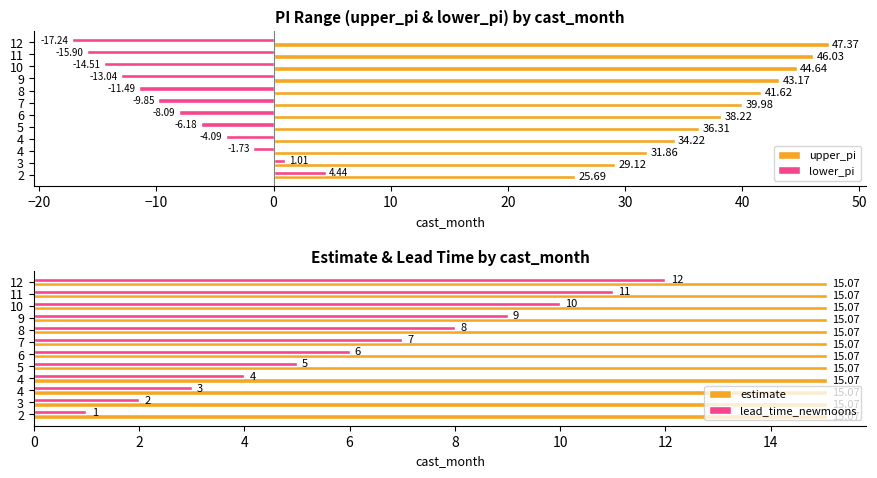

Is the value of lead_time_newmoons at 5 greater than the value of upper_pi at 3?

No